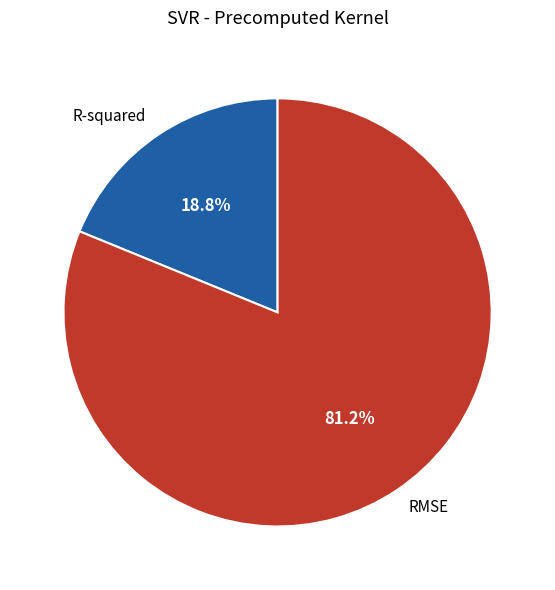

Which category has the smallest portion of the pie?

R-squared